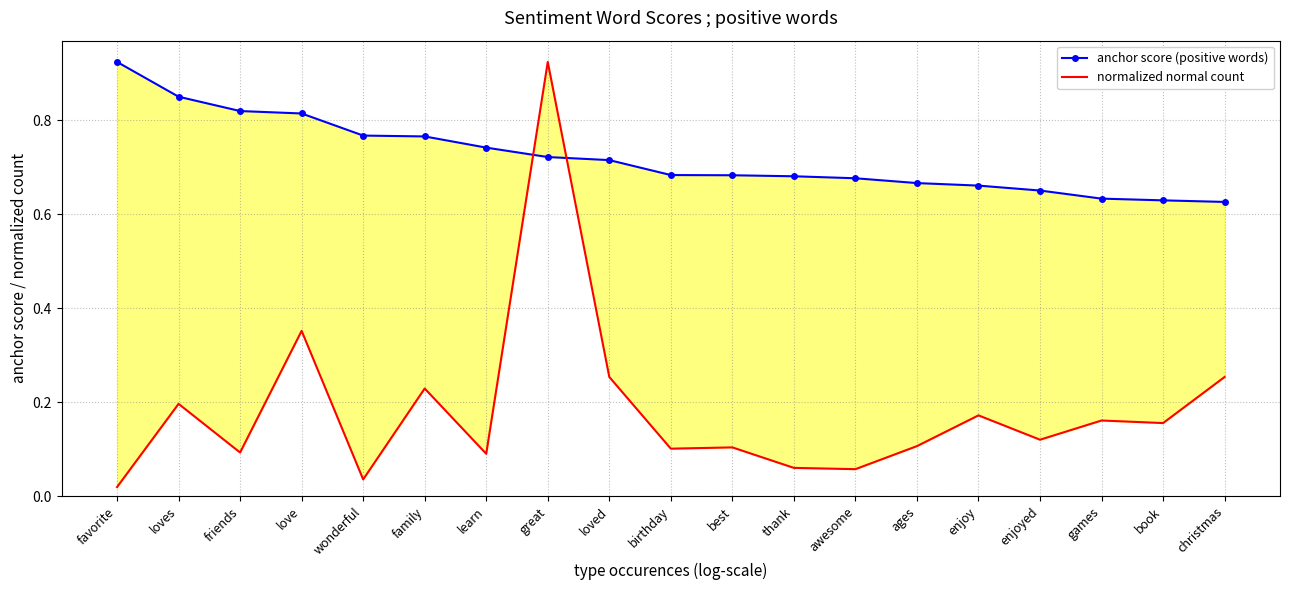

How many intersections are there between normalized normal count and anchor score (positive words)?

2